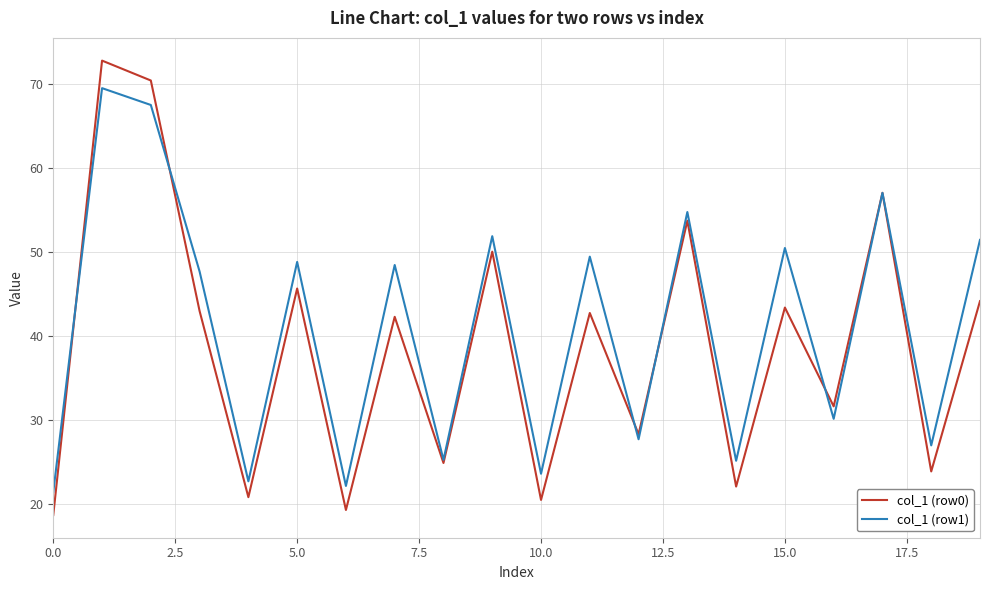

What is the sum of all col_1 (row0) values?

774.4